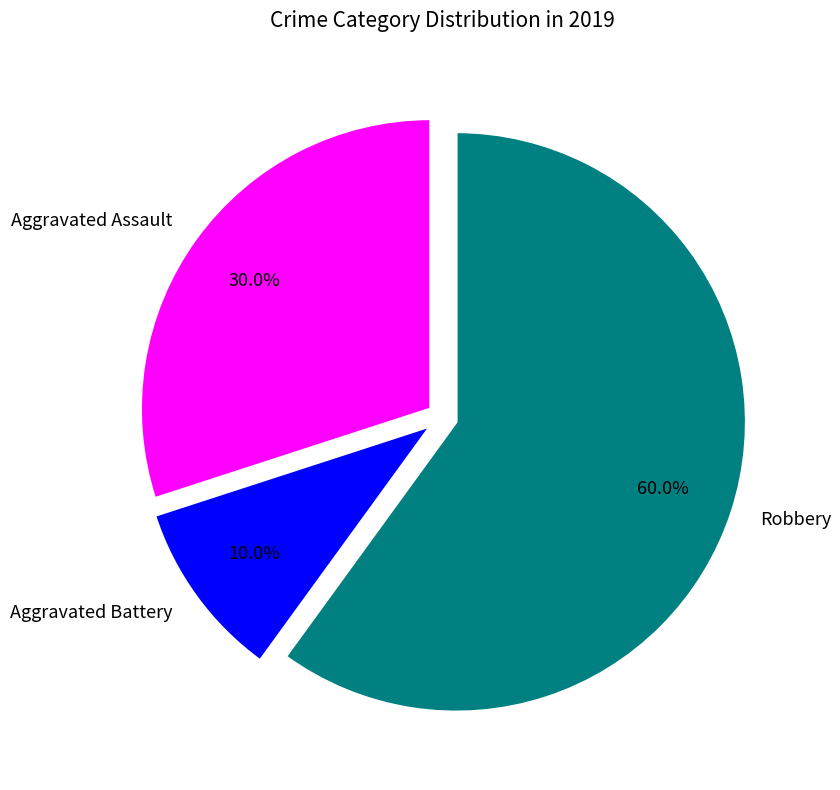

Is the sum of Aggravated Battery and Aggravated Assault greater than half?

No